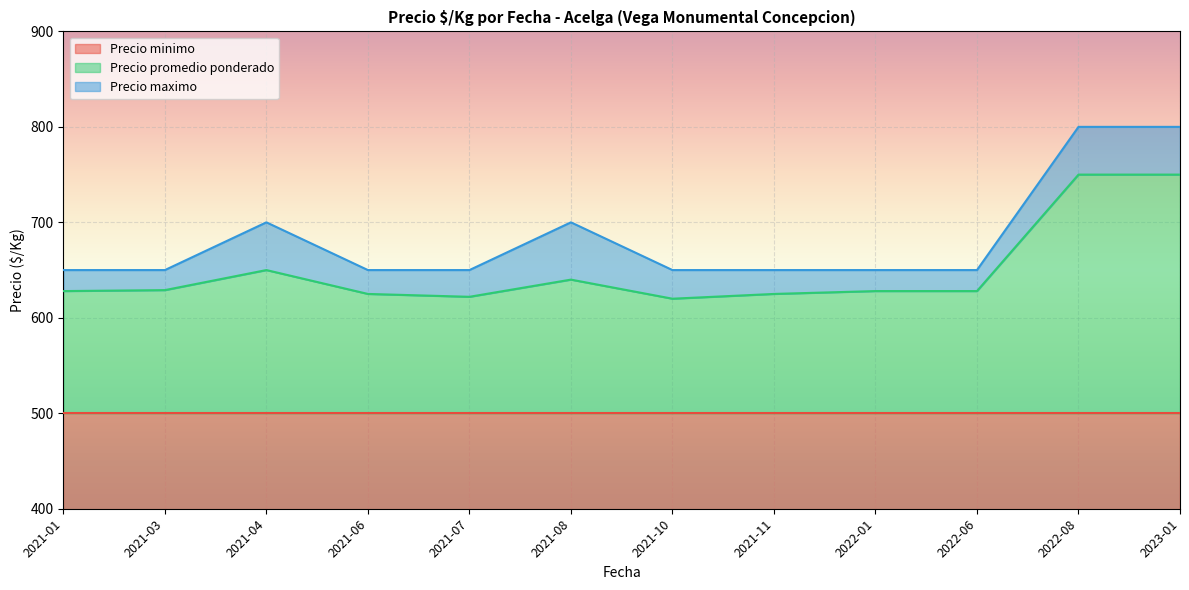

Does the chart display data point markers on the line(s)?

No